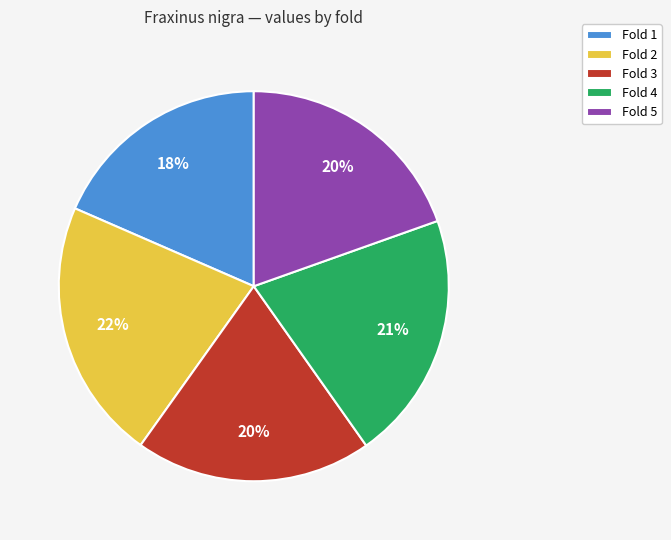

To the nearest percent, what is the average slice percentage?

20%